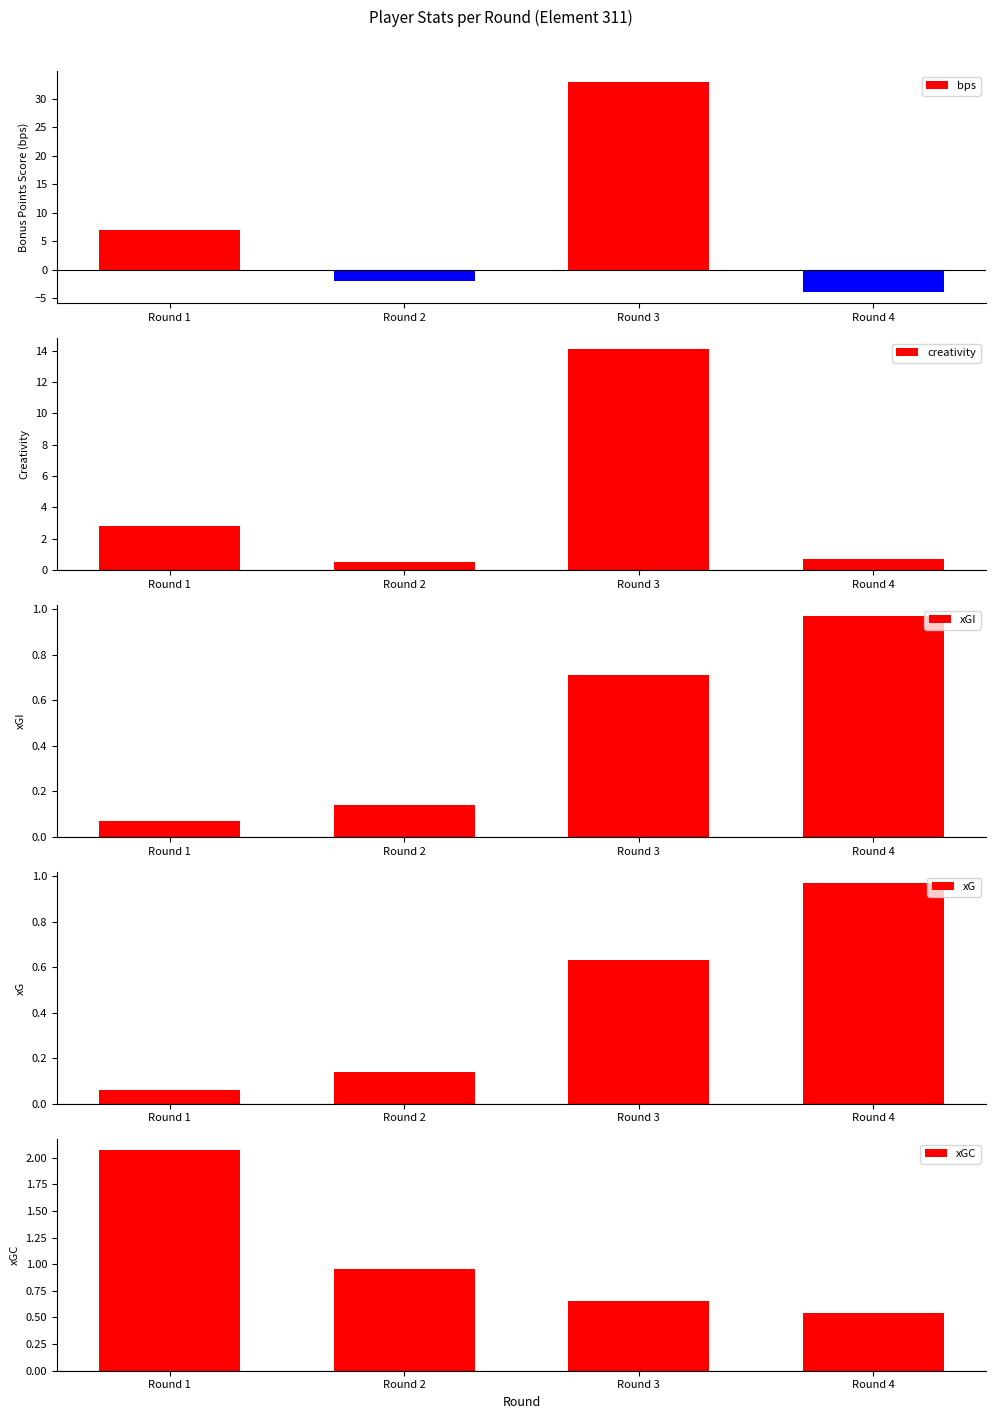

List the labels in order of creativity value, smallest first.

Round 2, Round 4, Round 1, Round 3